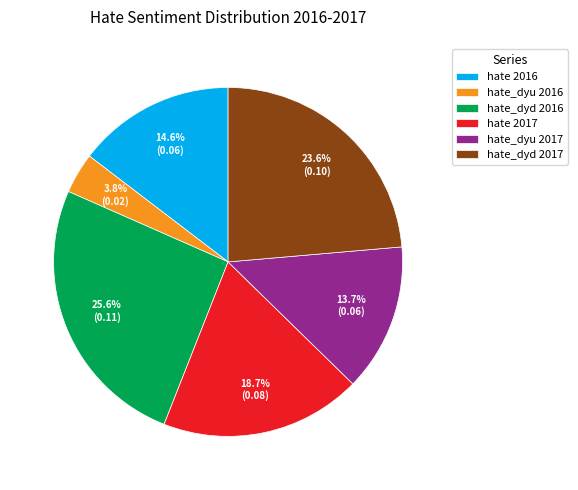

Which category has the smallest portion of the pie?

hate_dyu 2016